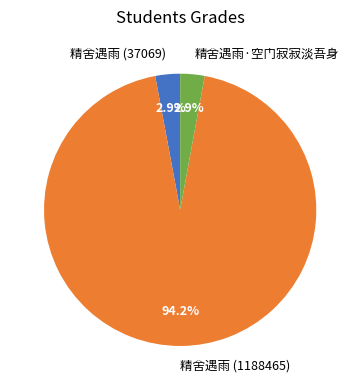

Does any single category account for the majority?

Yes